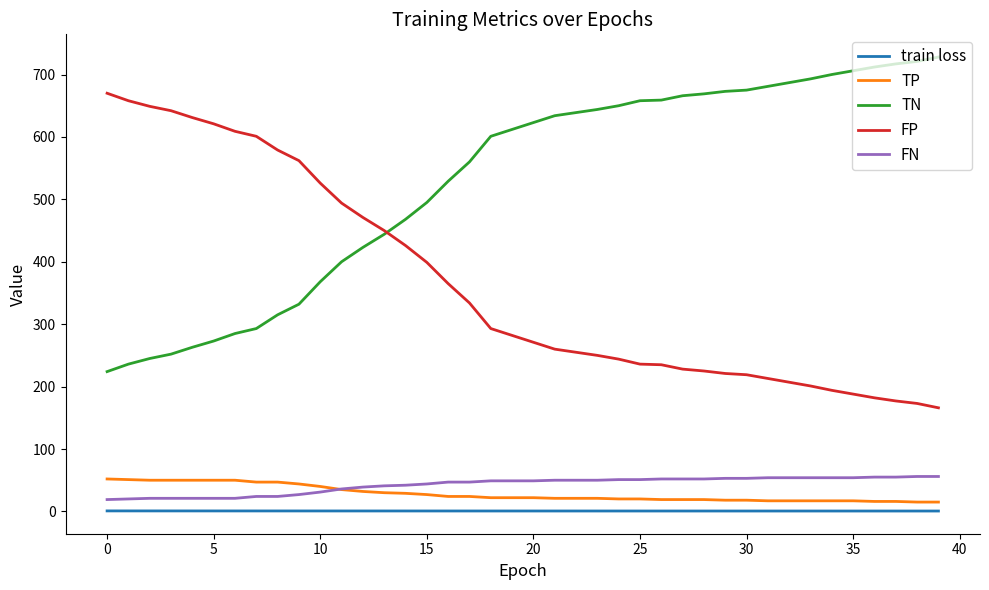

What is the maximum value shown in the chart?

728.0